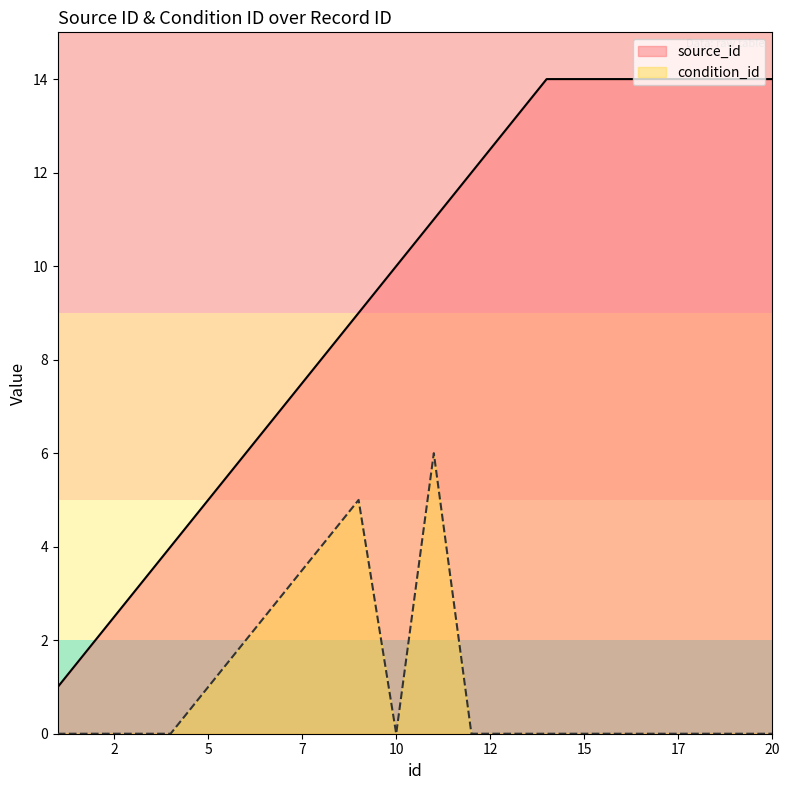

Which series has the largest total across all categories?

source_id